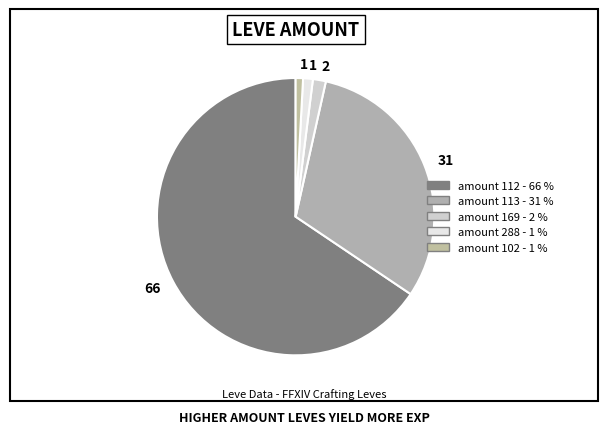

How many slices are in this pie chart?

5